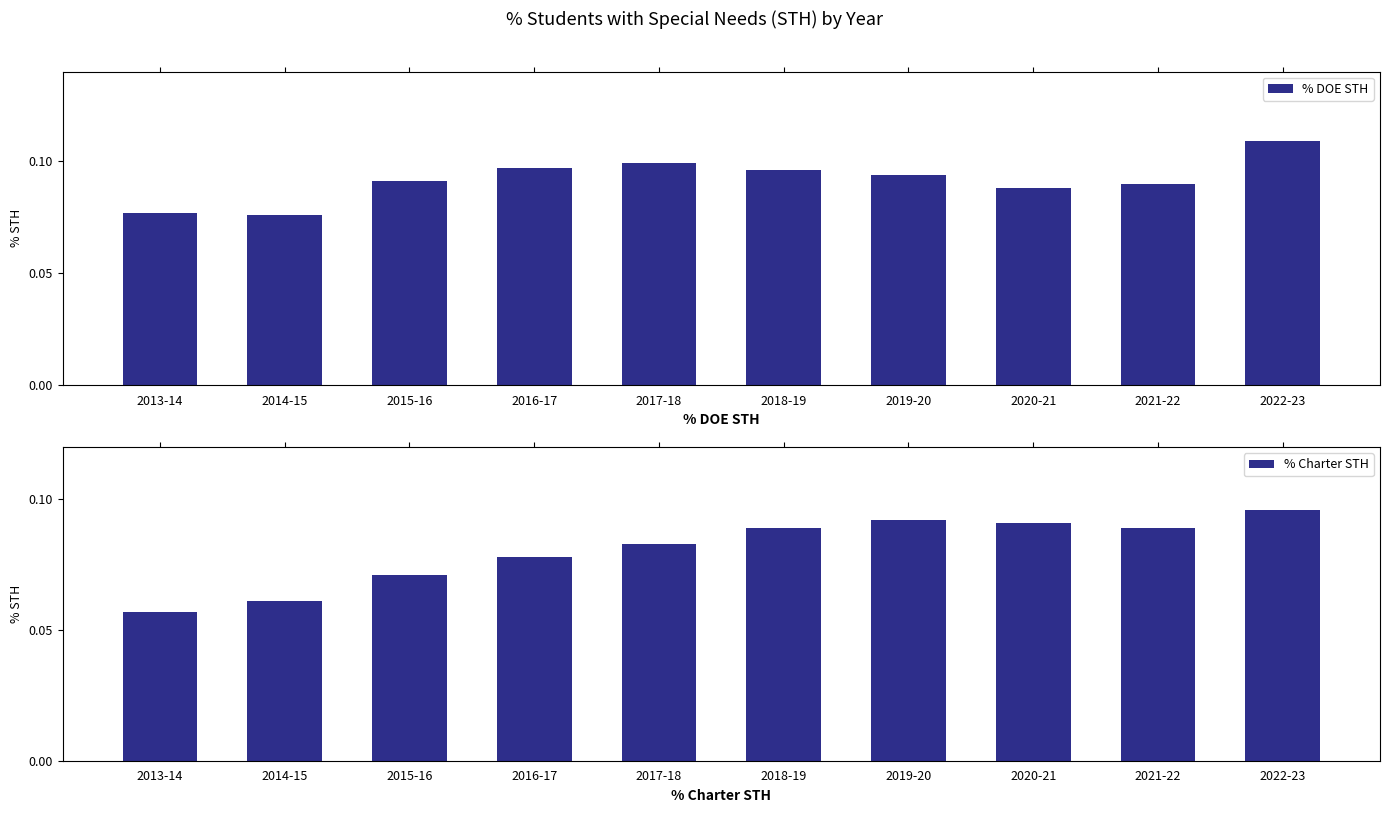

What are all the series names shown in the legend?

% DOE STH, % Charter STH